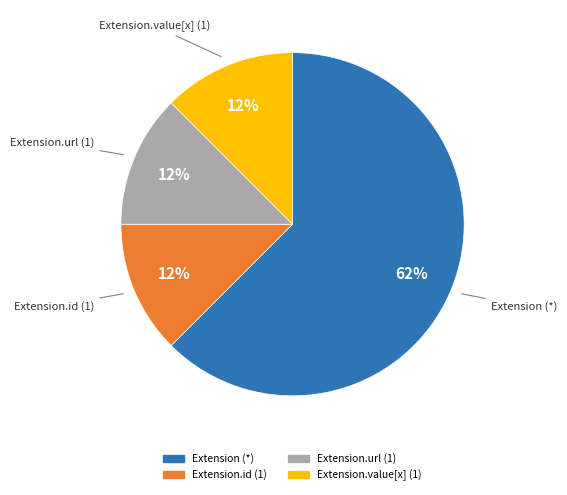

To the nearest percent, what is the average slice percentage?

25%